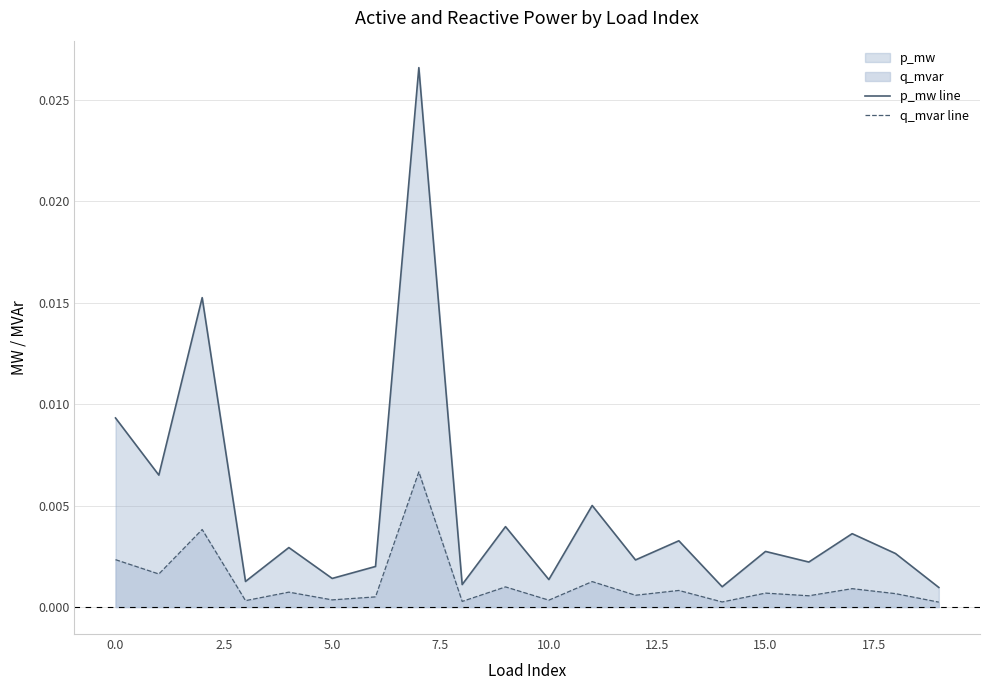

True or false: q_mvar line and p_mw line cross at least once.

False